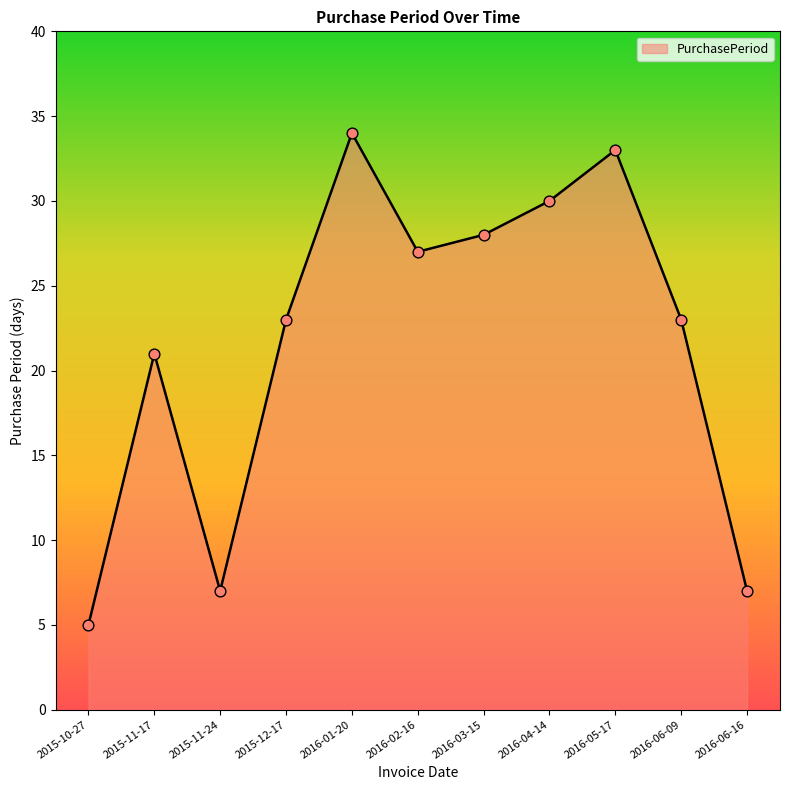

What is the change in value from 2015-10-27 to 2015-11-17?

+16